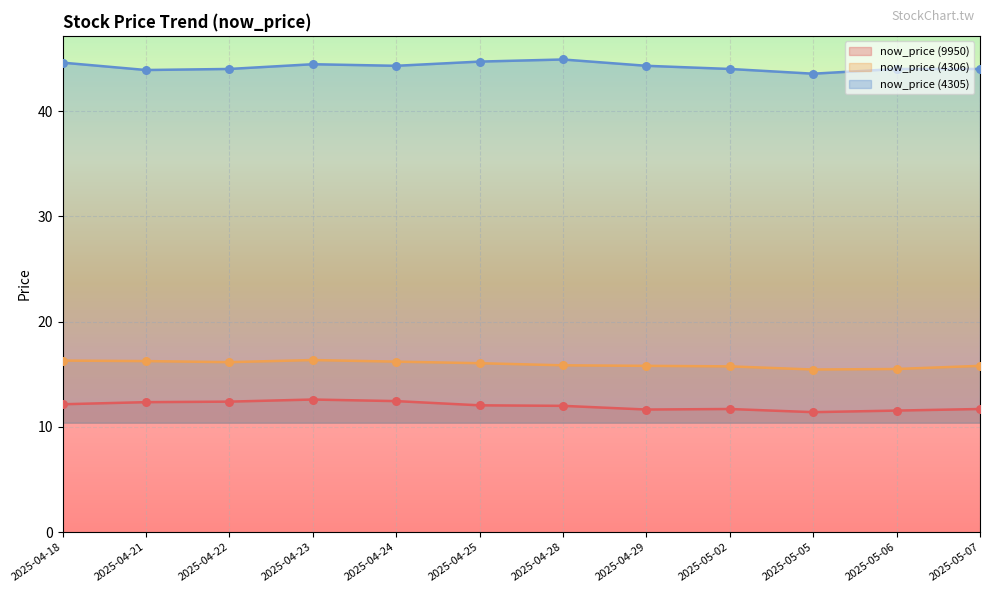

At how many categories does at least one series exceed 25?

12